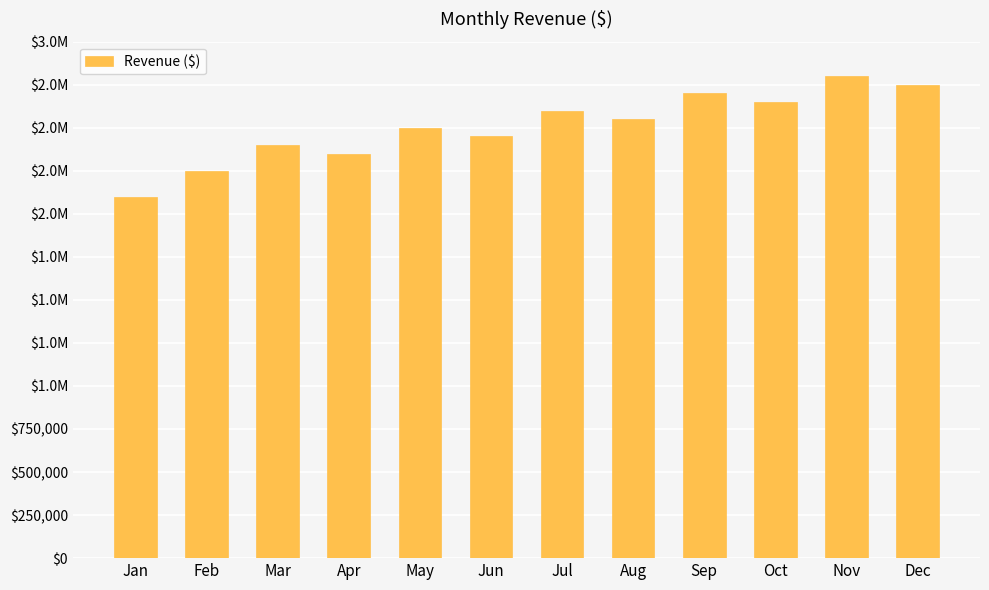

What is the value of the 3rd bar from the left?

2400000